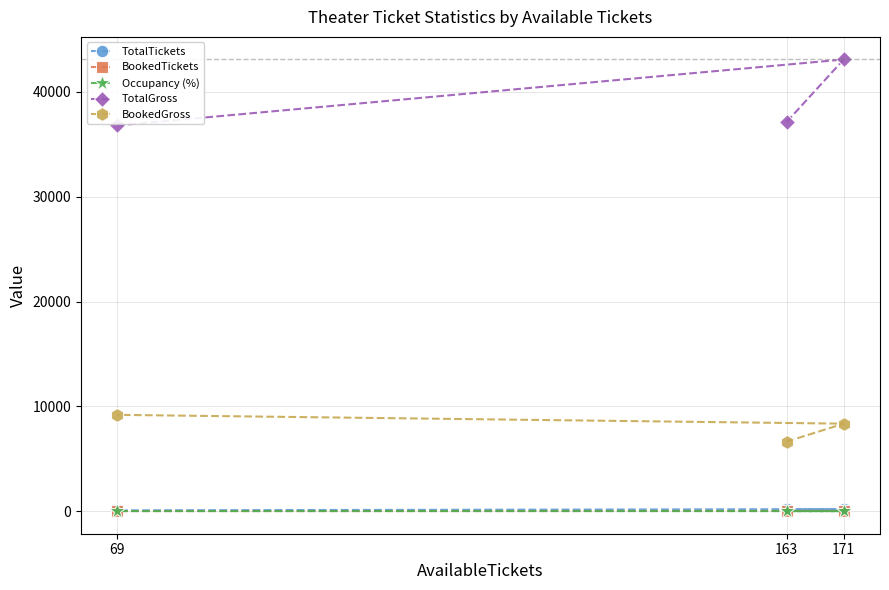

Which series changed the most between 69 and 171?

TotalGross